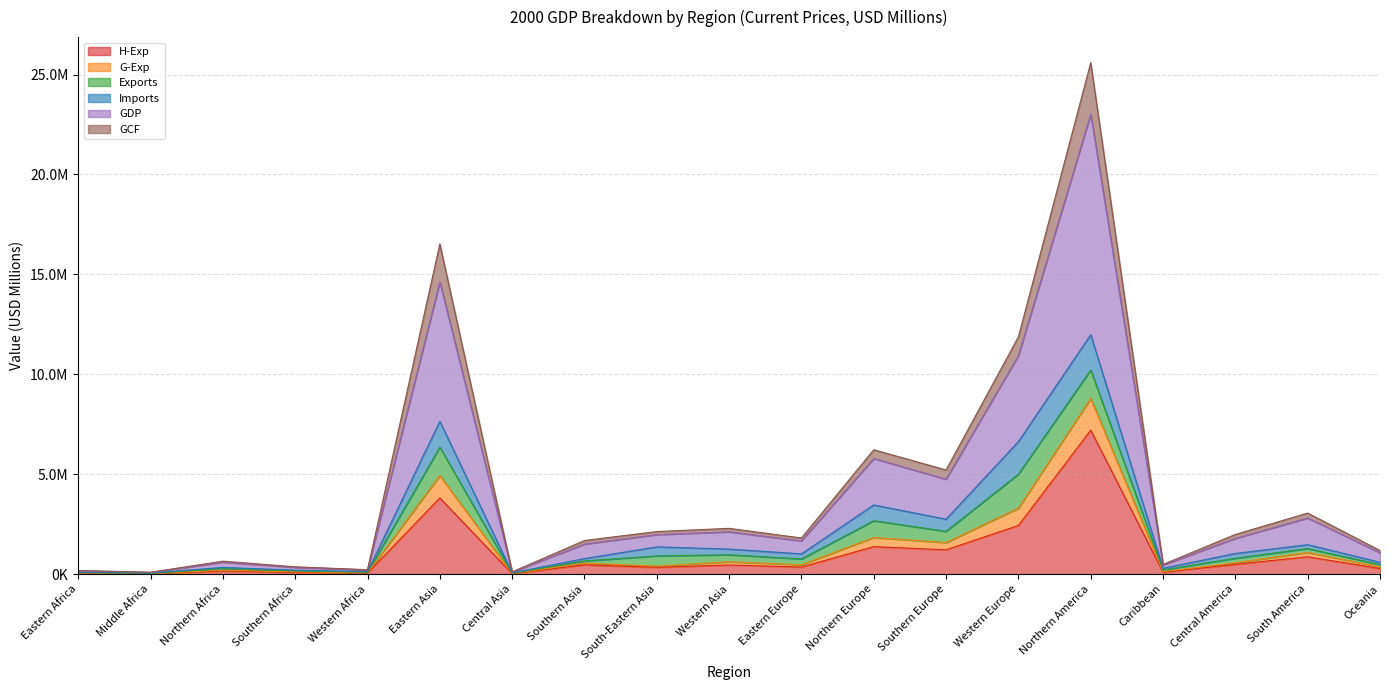

True or false: G-Exp and H-Exp cross at least once.

False